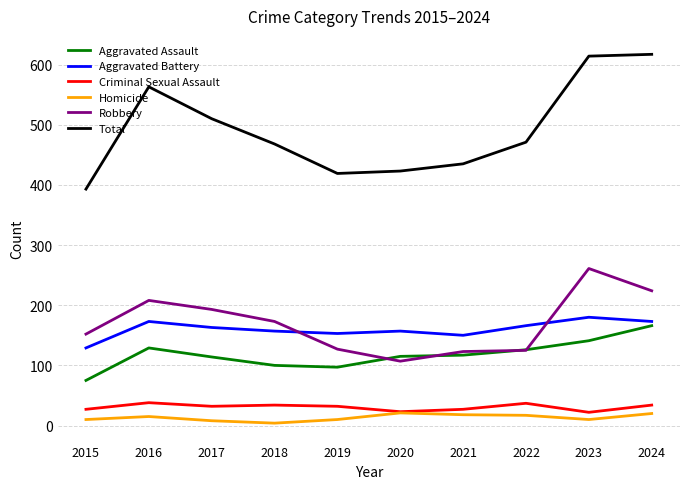

How many values in the Aggravated Battery series are below 163?

5